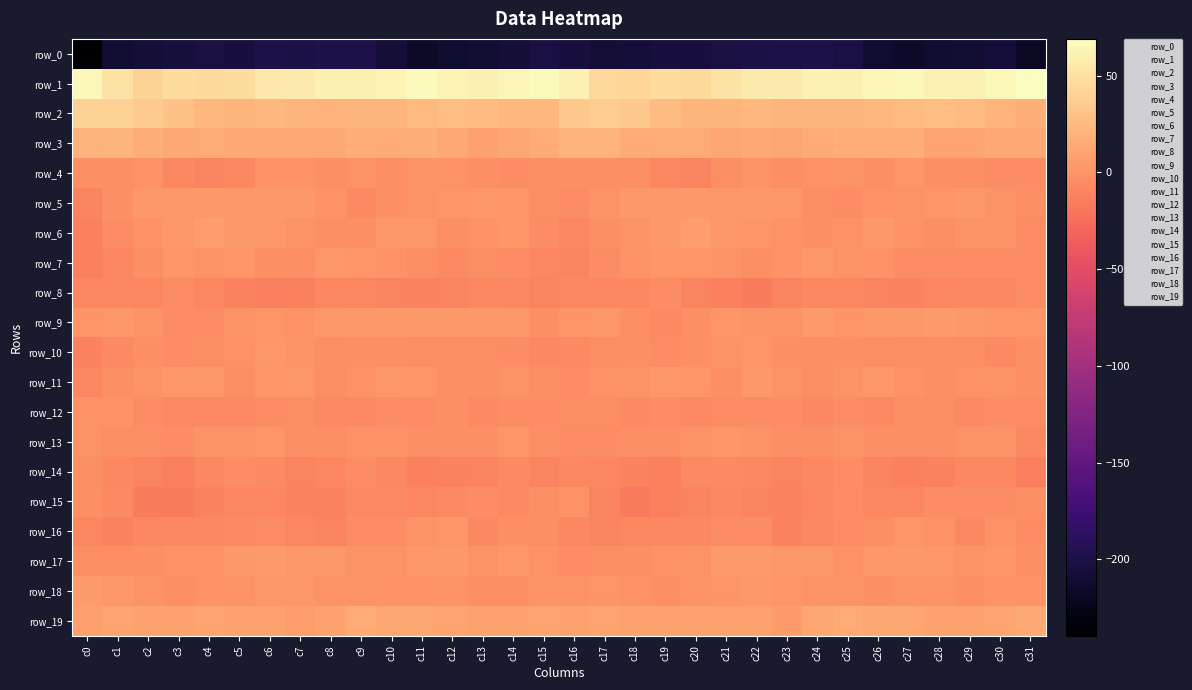

True or false: row_7 has a value of 0.9 at c9.

True